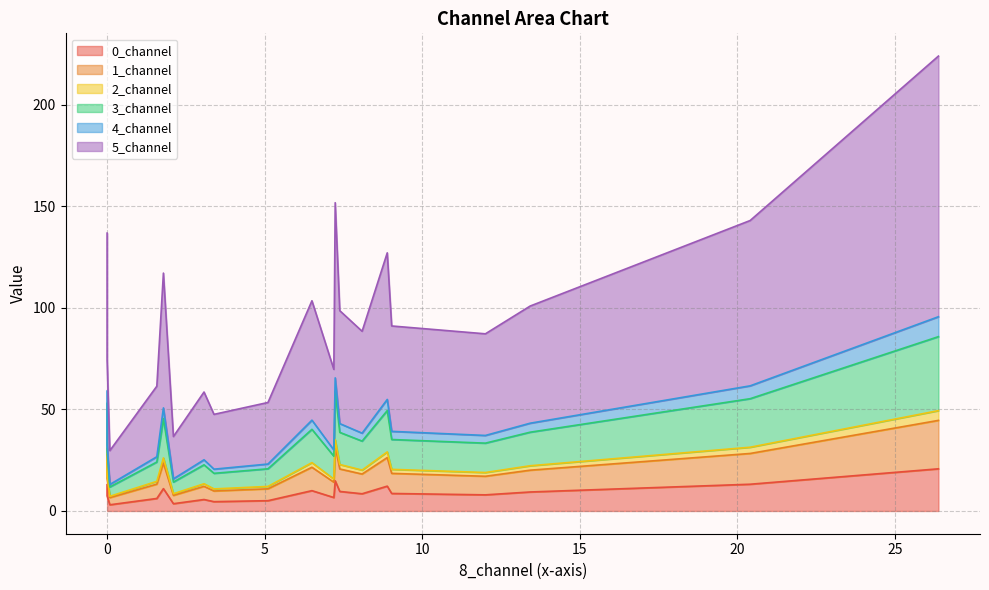

How many interior local peaks does the 3_channel series have?

4